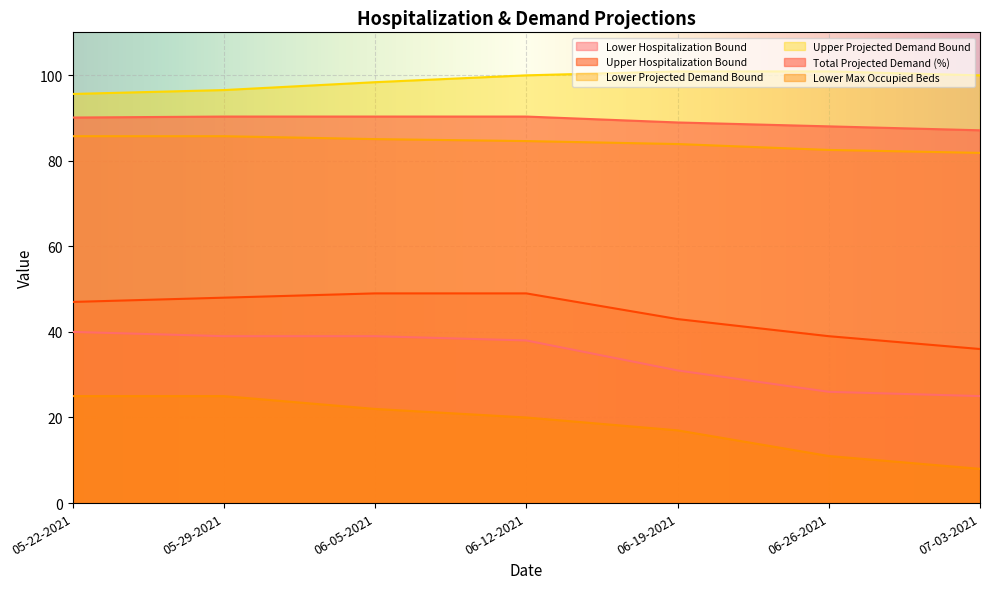

Which series has the largest range (max minus min)?

Lower Max Occupied Beds